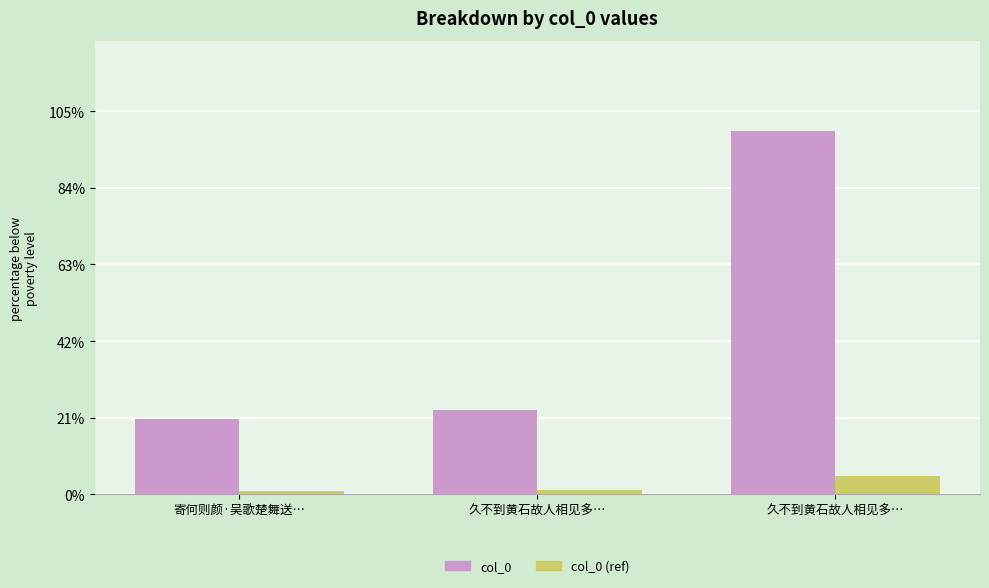

Which has a higher value, 寄何则颜·吴歌楚舞送… or 久不到黄石故人相见多…?

久不到黄石故人相见多…